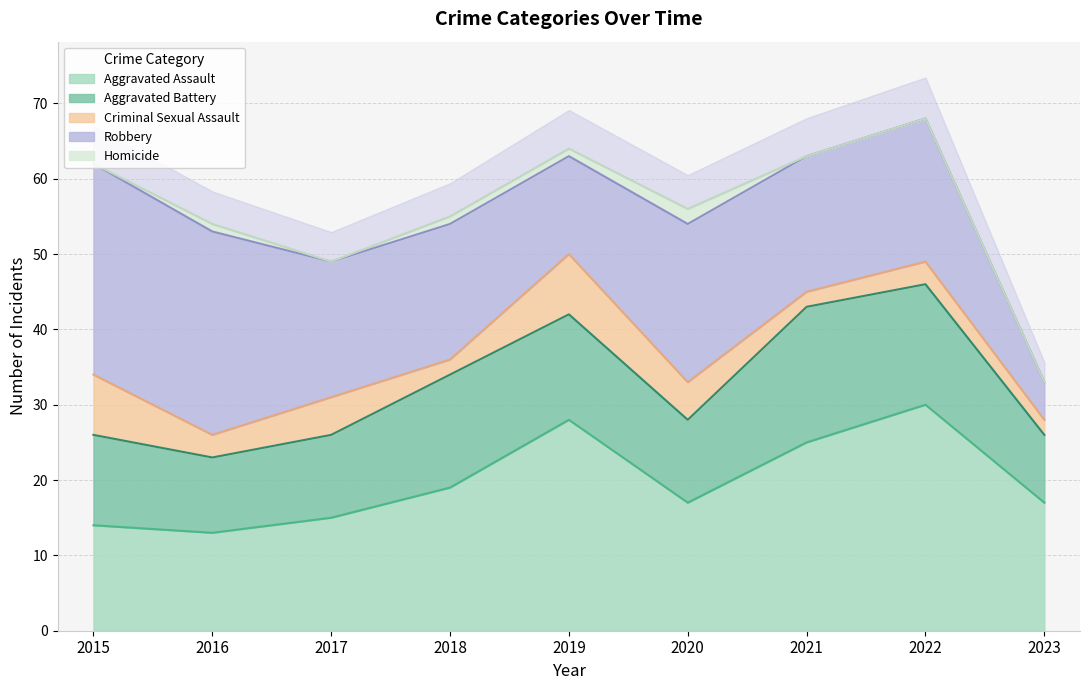

Reading left to right, list all the values displayed in this chart.

Aggravated Assault: 2015=14	2016=13	2017=15	2018=19	2019=28	2020=17	2021=25	2022=30	2023=17
Aggravated Battery: 2015=12	2016=10	2017=11	2018=15	2019=14	2020=11	2021=18	2022=16	2023=9
Criminal Sexual Assault: 2015=8	2016=3	2017=5	2018=2	2019=8	2020=5	2021=2	2022=3	2023=2
Robbery: 2015=28	2016=27	2017=18	2018=18	2019=13	2020=21	2021=18	2022=19	2023=5
Homicide: 2015=0	2016=1	2017=0	2018=1	2019=1	2020=2	2021=0	2022=0	2023=0